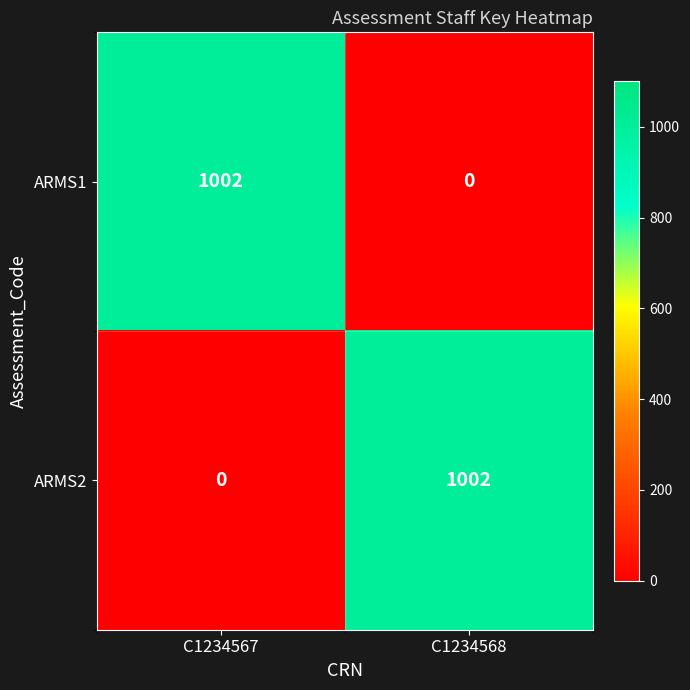

Rank the categories by ARMS2 value from lowest to highest.

C1234567, C1234568